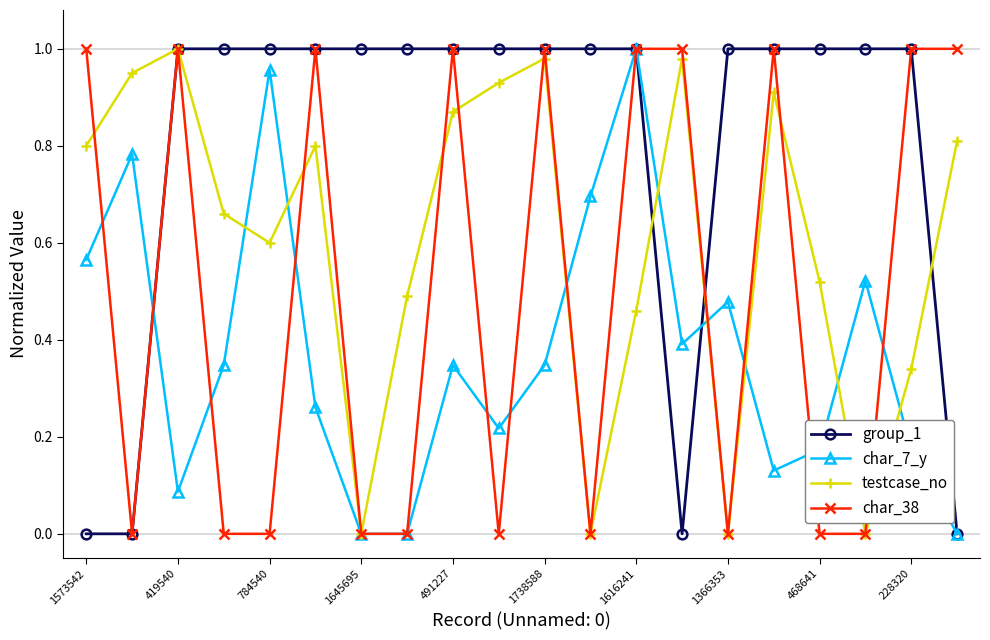

In char_7_y, how many points are higher than both neighbors (excluding endpoints)?

6